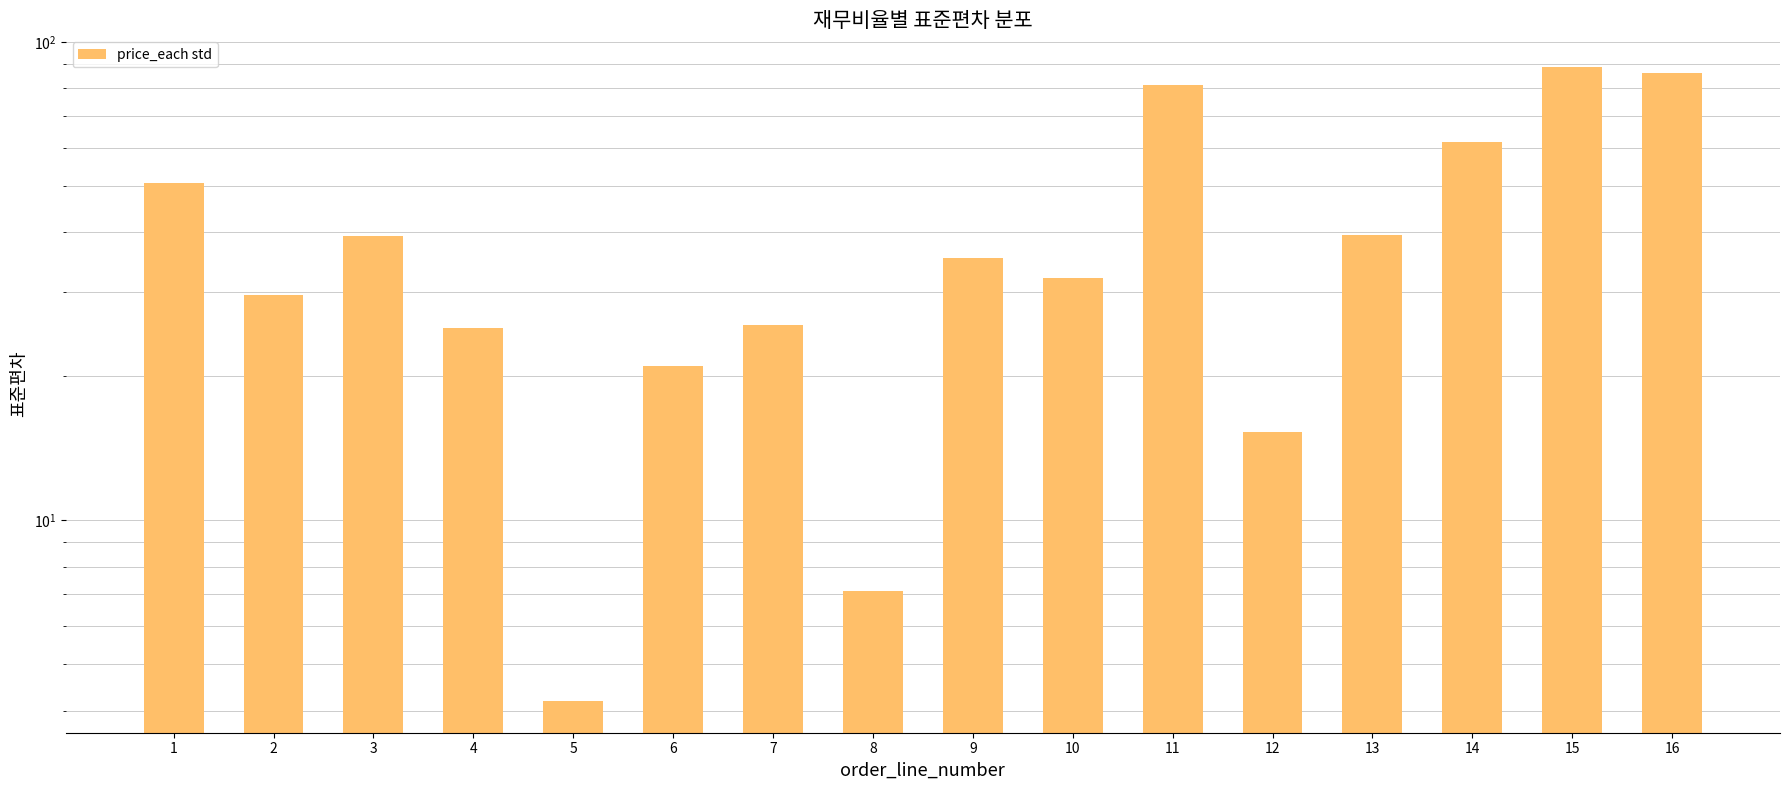

At which label is the value closest to 46?

1